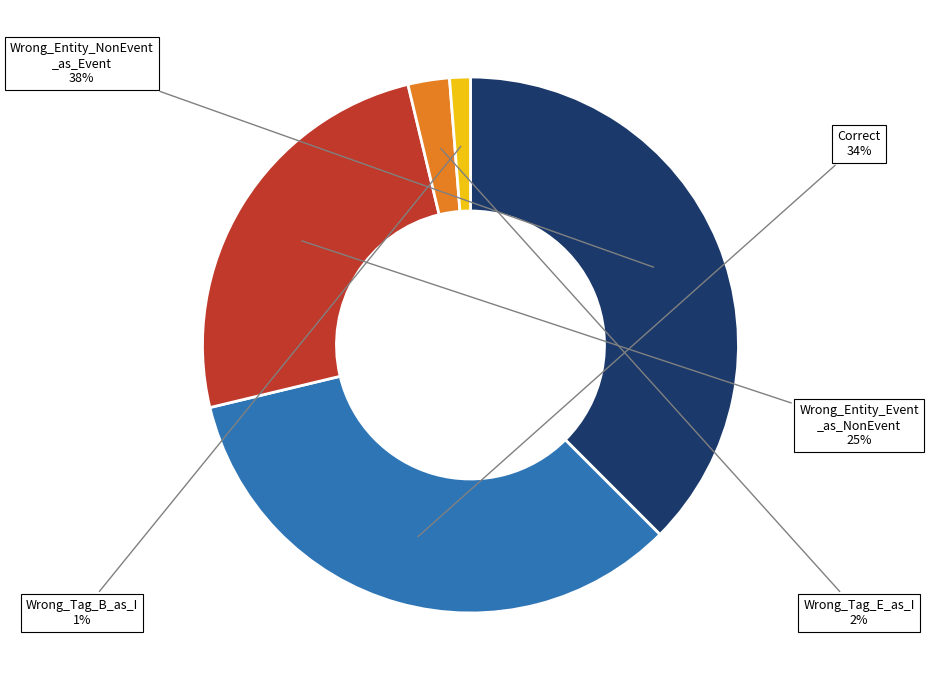

Is there any slice that represents more than half of the pie?

No